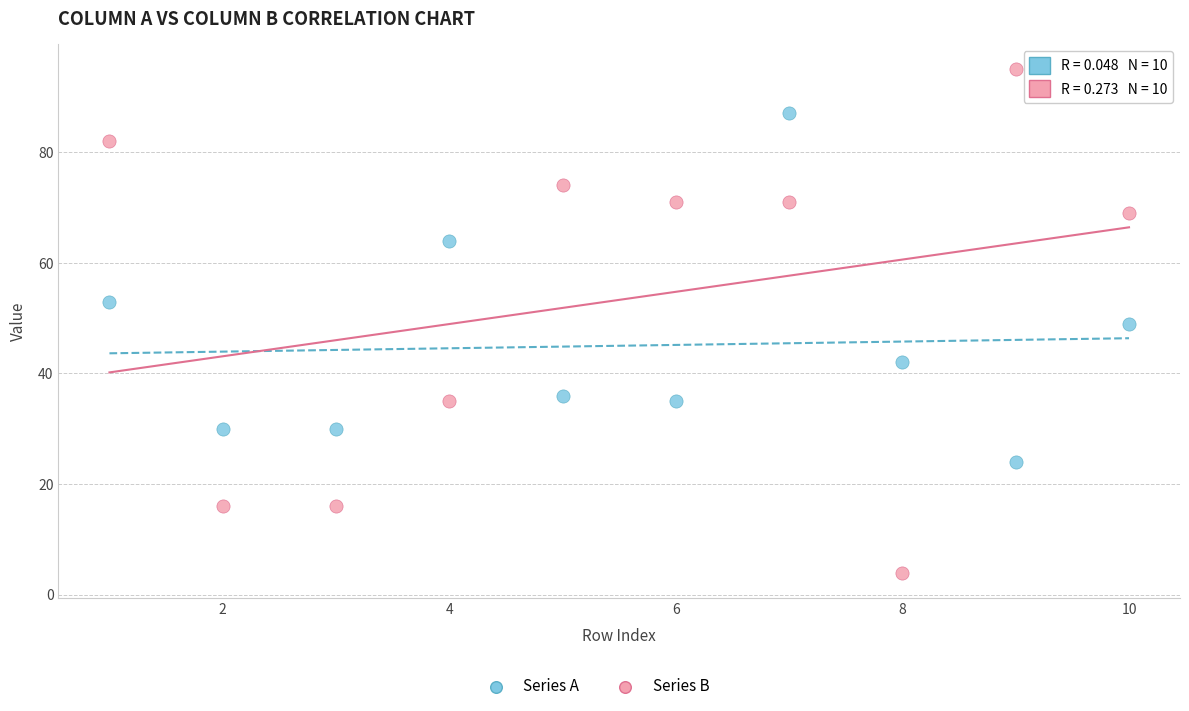

Across all data points, what is the range of X values (max minus min)?

9